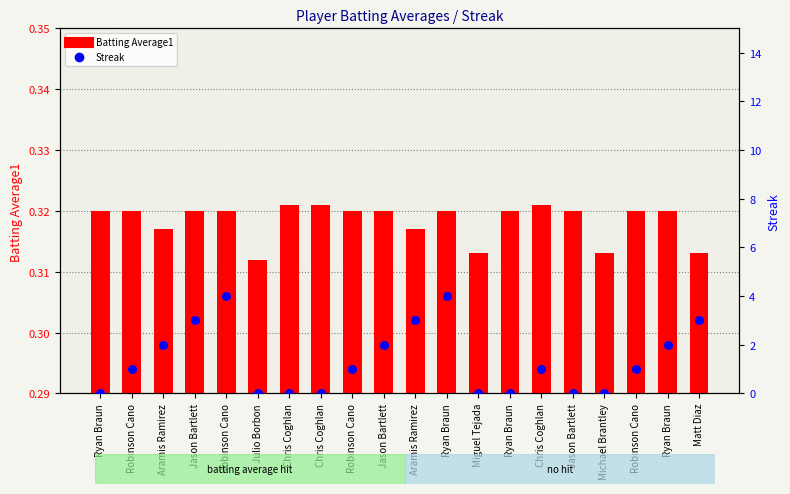

Which series reaches the minimum Y coordinate?

Streak